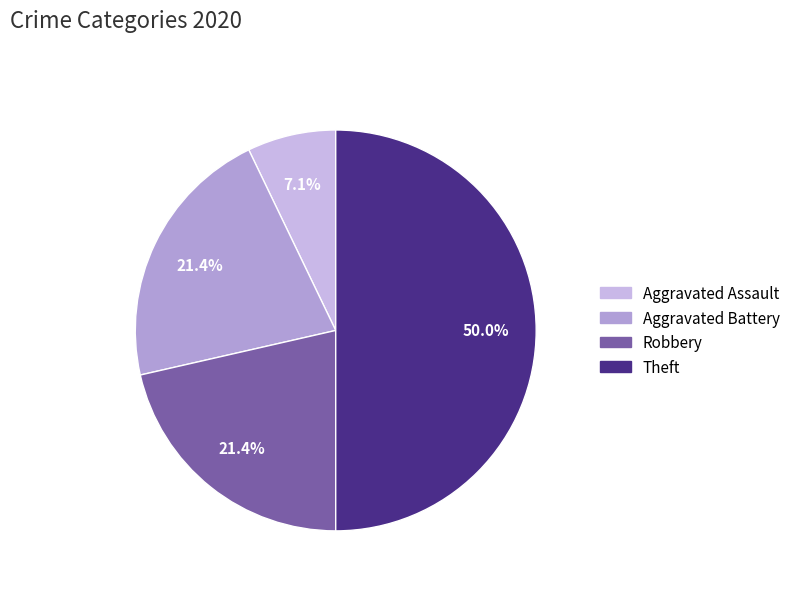

To the nearest percent, what portion does Robbery represent?

21%